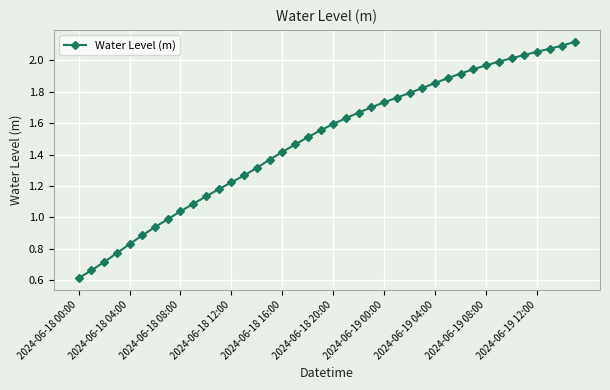

What is the sum of all values?

59.6